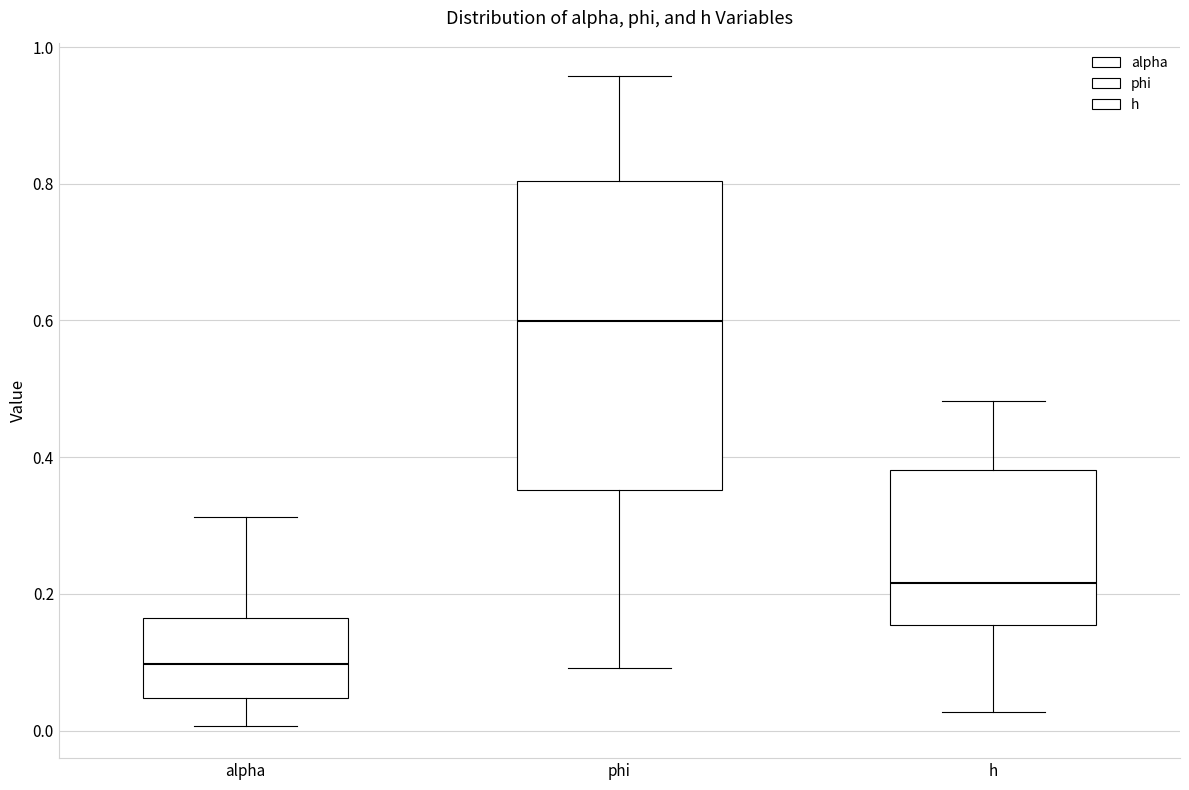

Which box's median line is the lowest?

alpha